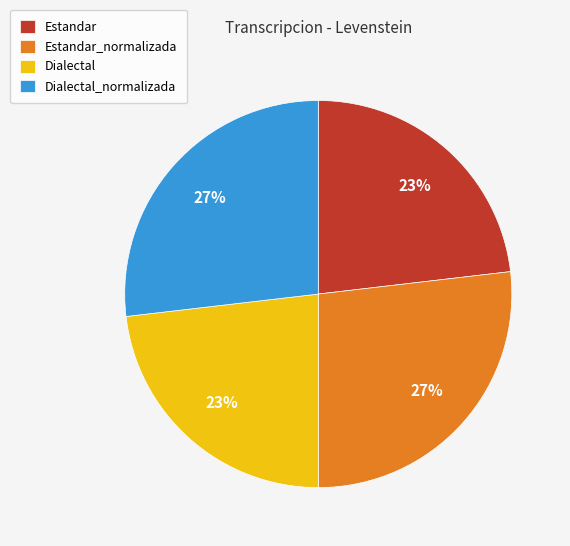

Approximately how many times larger is the value at Dialectal compared to Estandar_normalizada?

0.9